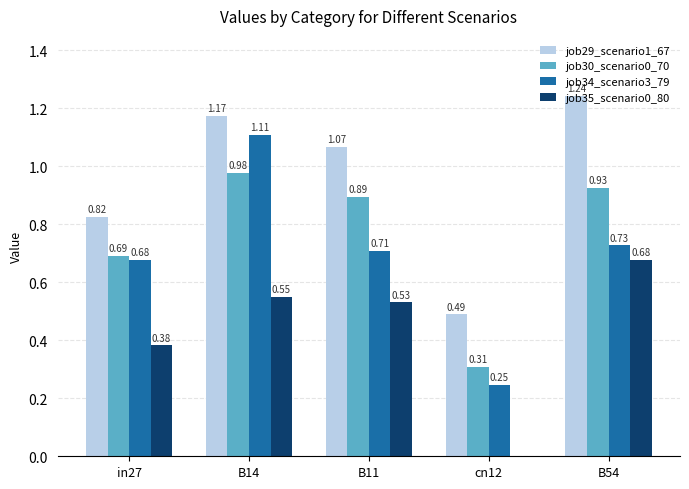

Are the bars grouped side by side (vs. stacked)?

Yes